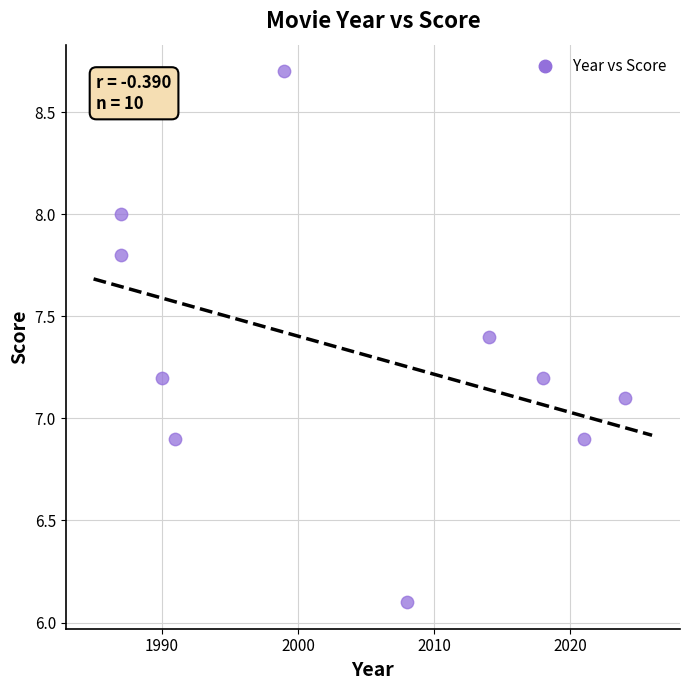

What is the average X value?

2003.9